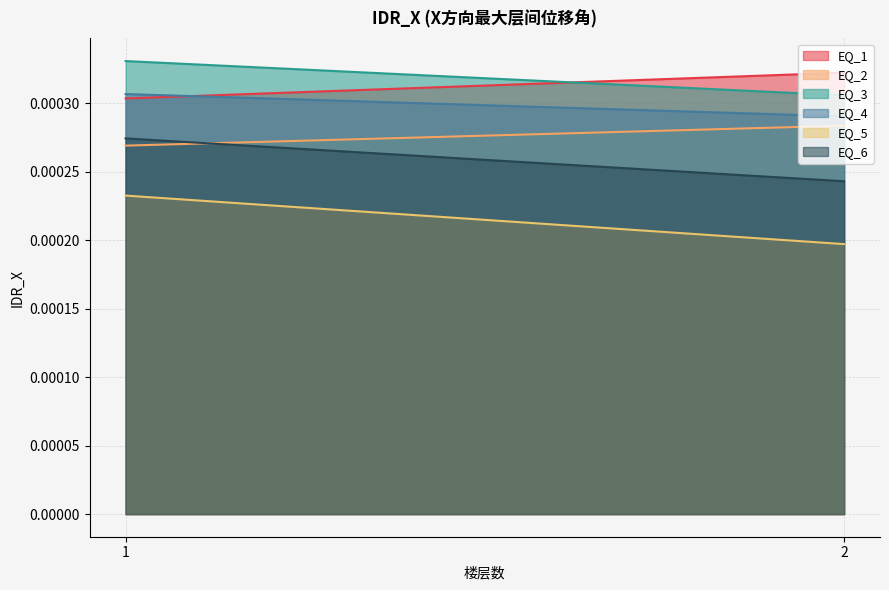

Between 1 and 2, which series saw the biggest shift?

EQ_5